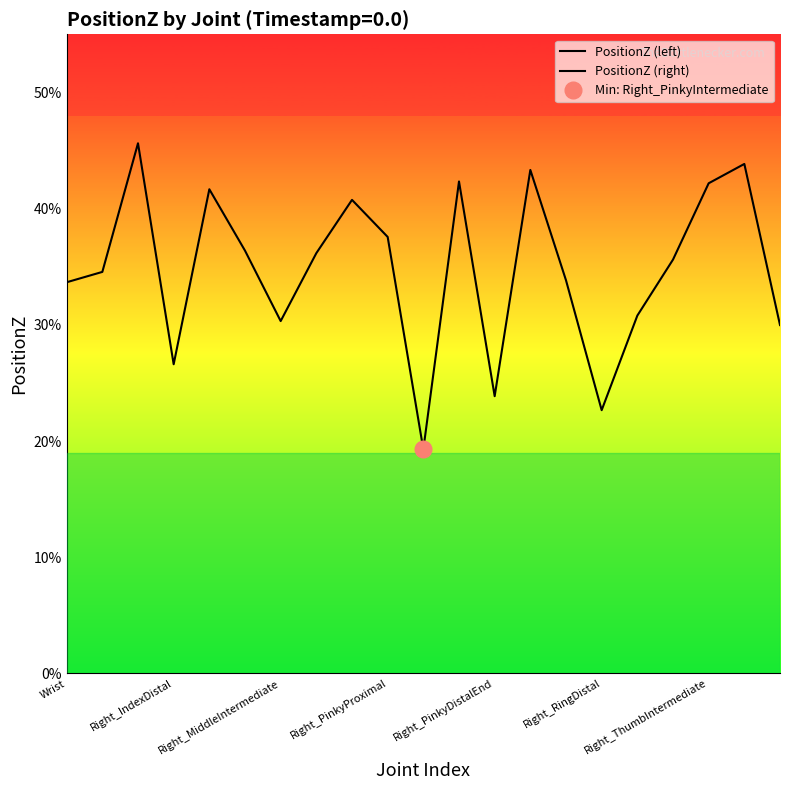

List the series in order of their overall mean, highest first.

PositionZ (left), PositionZ (right)